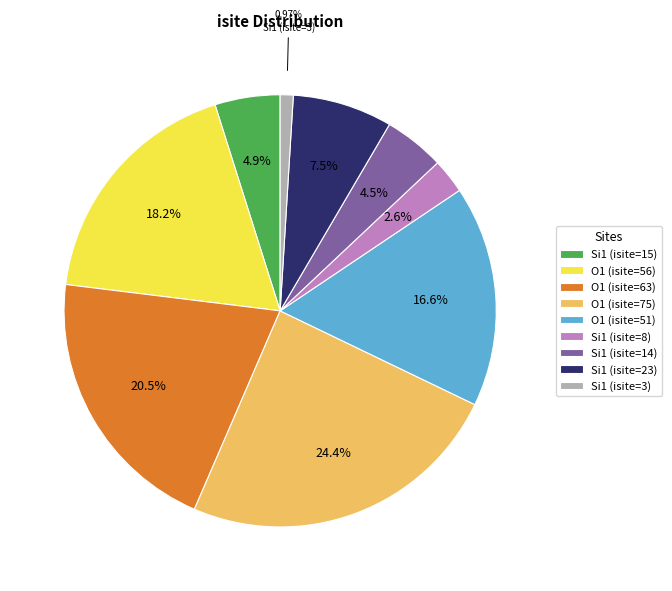

What is the smallest slice in the pie chart?

Si1 (isite=3)